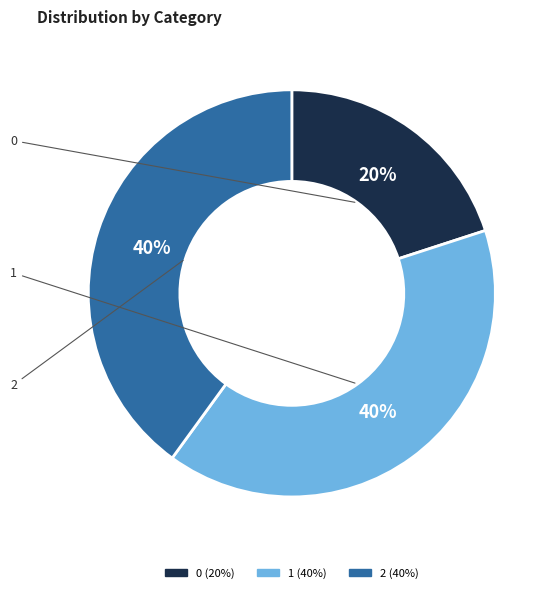

Count the number of slices in the pie.

3